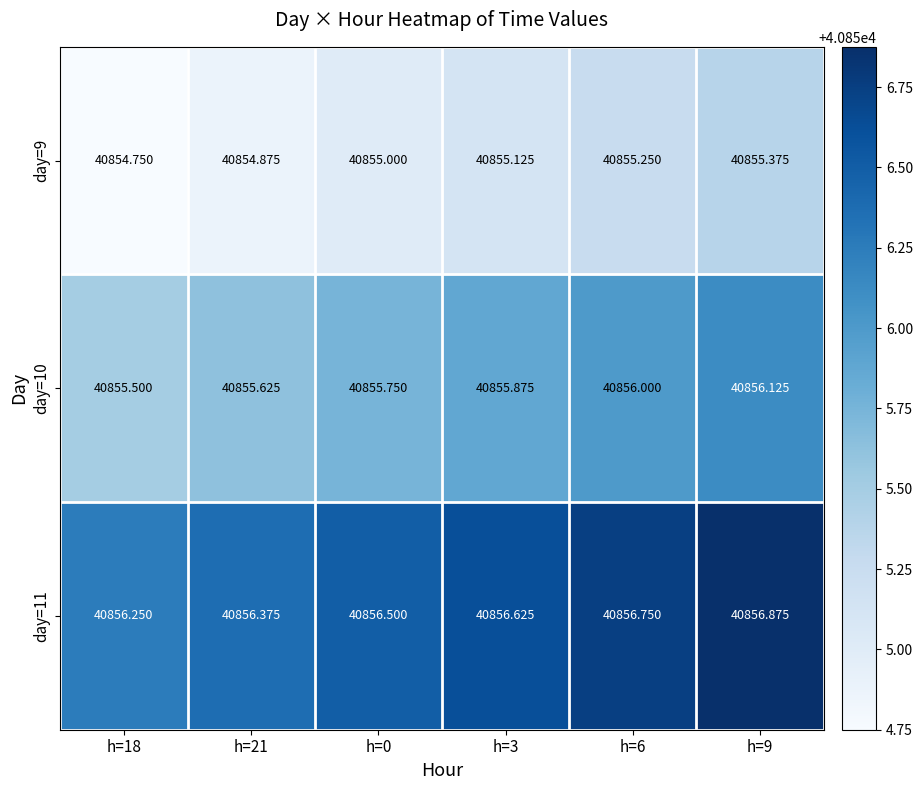

How many data points in day=9 are less than 40855?

2